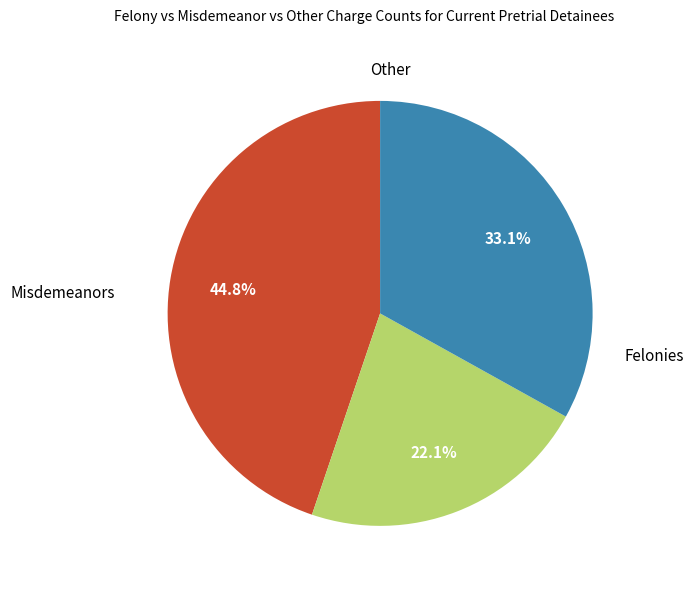

Does any single category account for the majority?

No